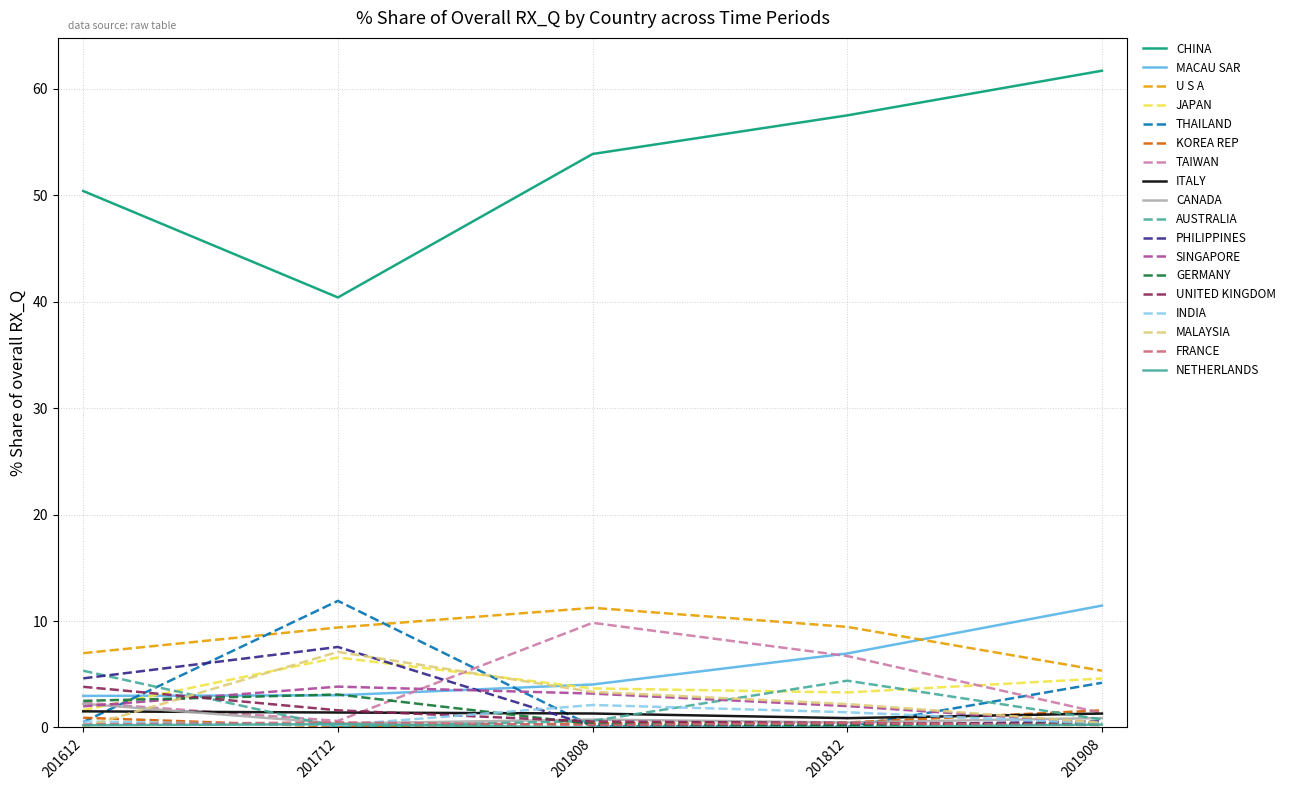

Which series has the largest total across all categories?

CHINA